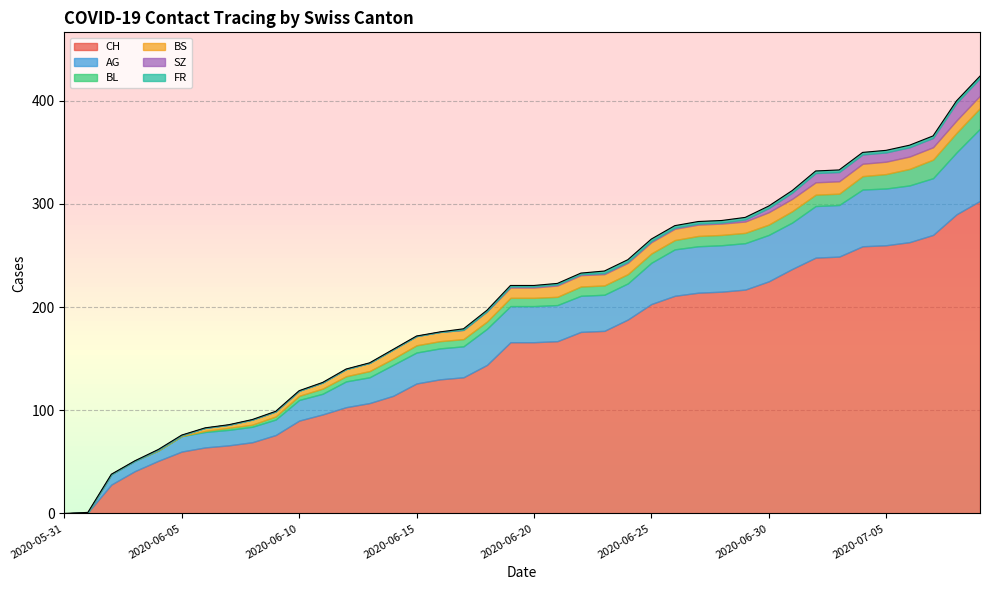

Does the chart have visible grid lines?

Yes